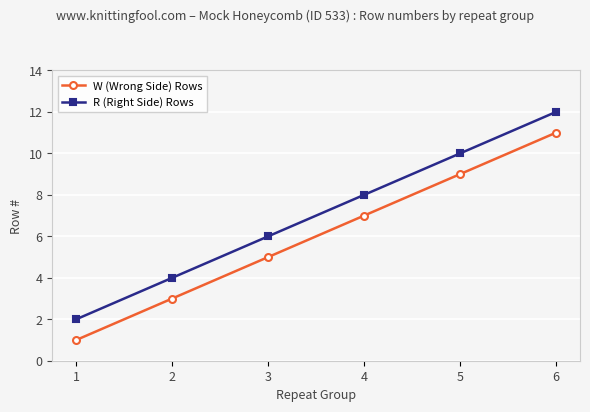

At how many categories does at least one series exceed 3?

5